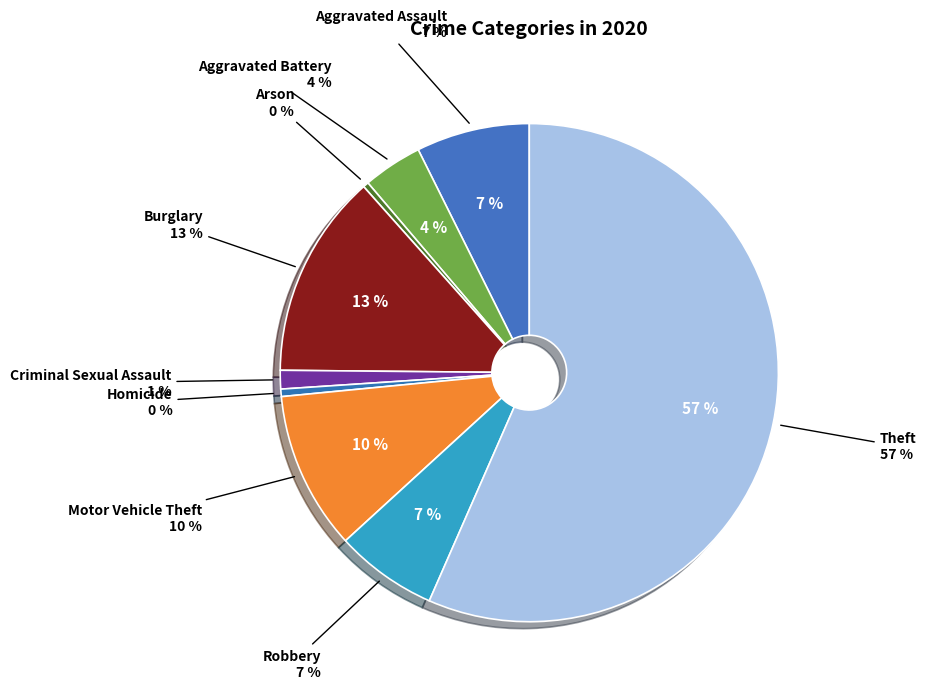

To the nearest percent, what is the combined percentage of Robbery and Criminal Sexual Assault?

8%